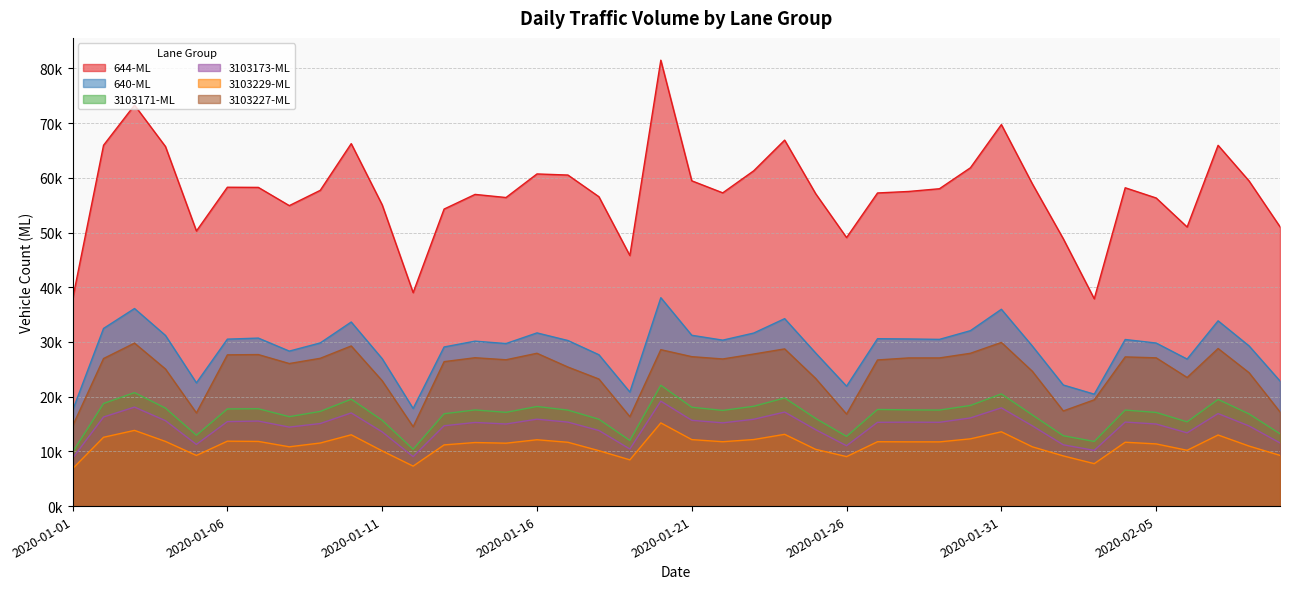

Rank the categories by 3103229-ML value from highest to lowest.

2020-01-20, 2020-01-03, 2020-01-31, 2020-01-24, 2020-01-10, 2020-02-07, 2020-01-02, 2020-01-30, 2020-01-23, 2020-01-21, 2020-01-16, 2020-01-06, 2020-01-07, 2020-01-04, 2020-01-22, 2020-01-27, 2020-01-28, 2020-01-29, 2020-02-04, 2020-01-17, 2020-01-14, 2020-01-09, 2020-01-15, 2020-02-05, 2020-01-13, 2020-02-08, 2020-01-08, 2020-02-01, 2020-01-25, 2020-02-06, 2020-01-18, 2020-01-11, 2020-02-09, 2020-01-05, 2020-02-02, 2020-01-26, 2020-01-19, 2020-02-03, 2020-01-12, 2020-01-01